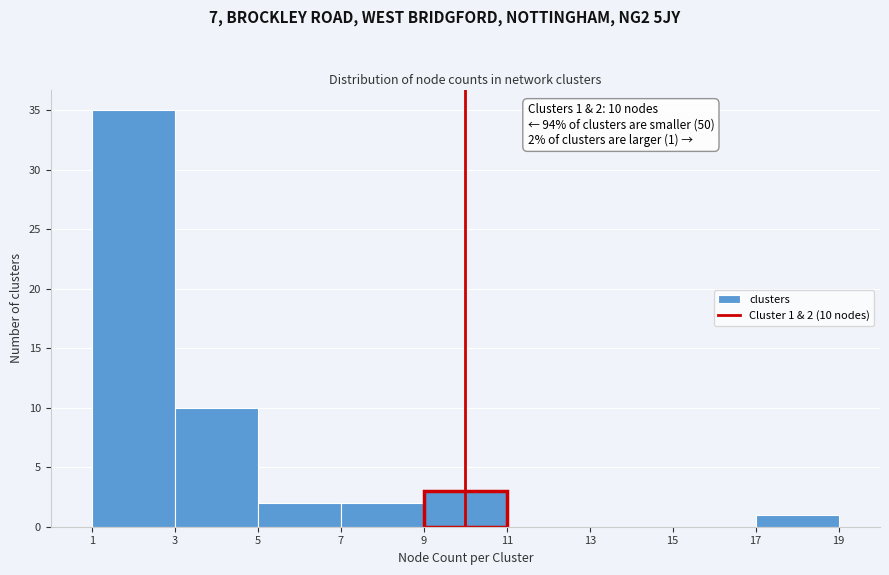

Over which range of the x-axis is the bar tallest?

1 to 3